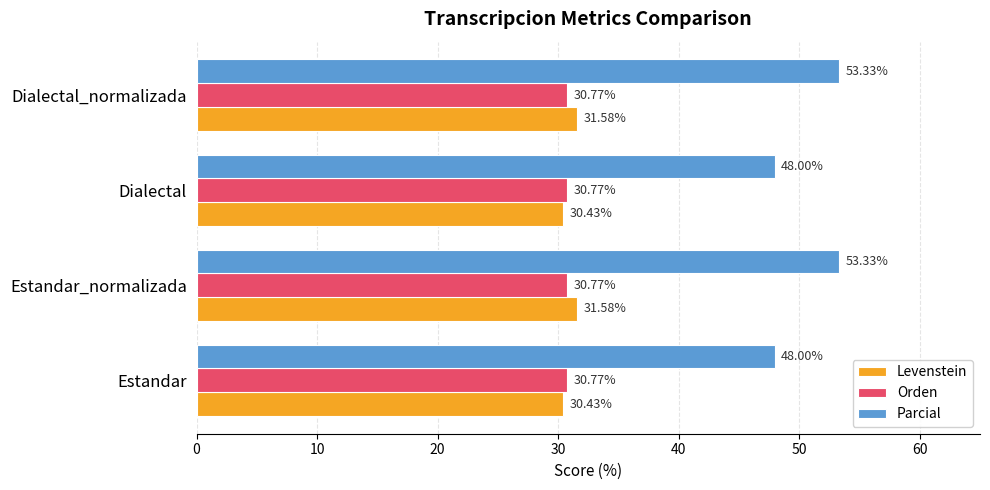

Between Estandar and Estandar_normalizada, which series saw the biggest shift?

Parcial